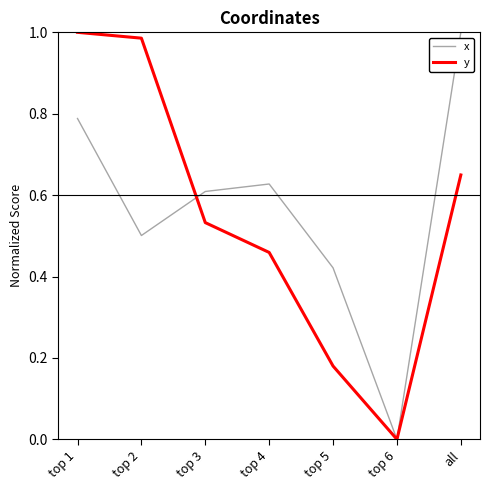

List the series in order of their overall mean, lowest first.

y, x